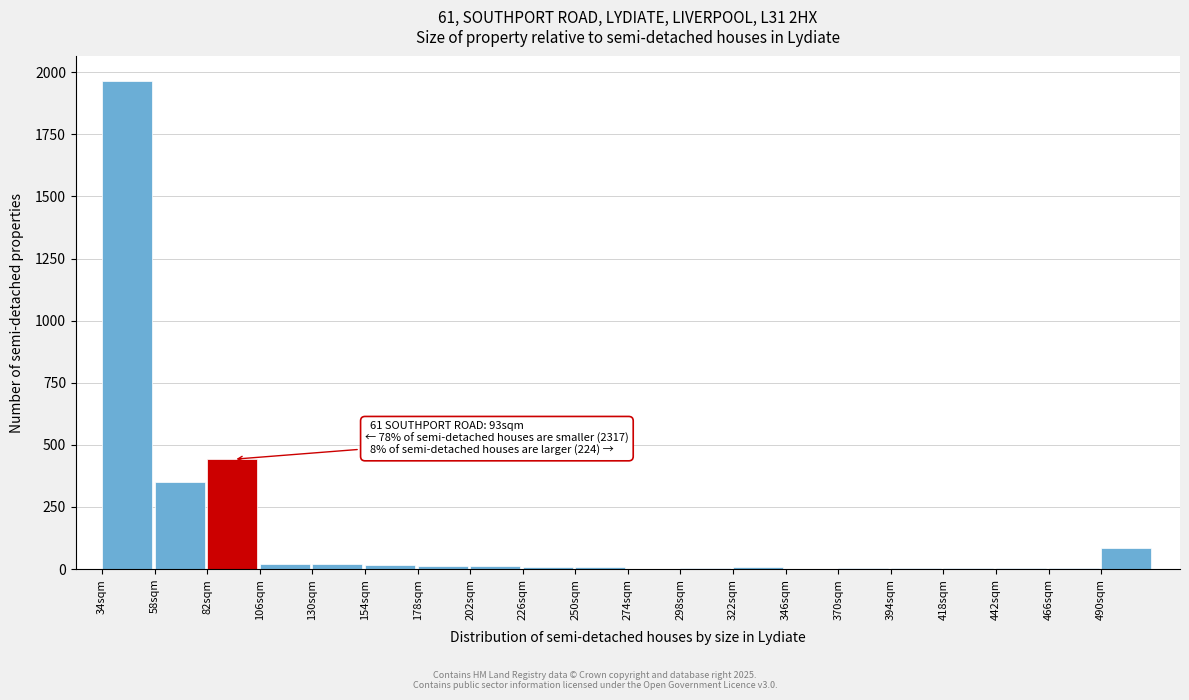

Which label corresponds to the largest value in the chart?

34sqm